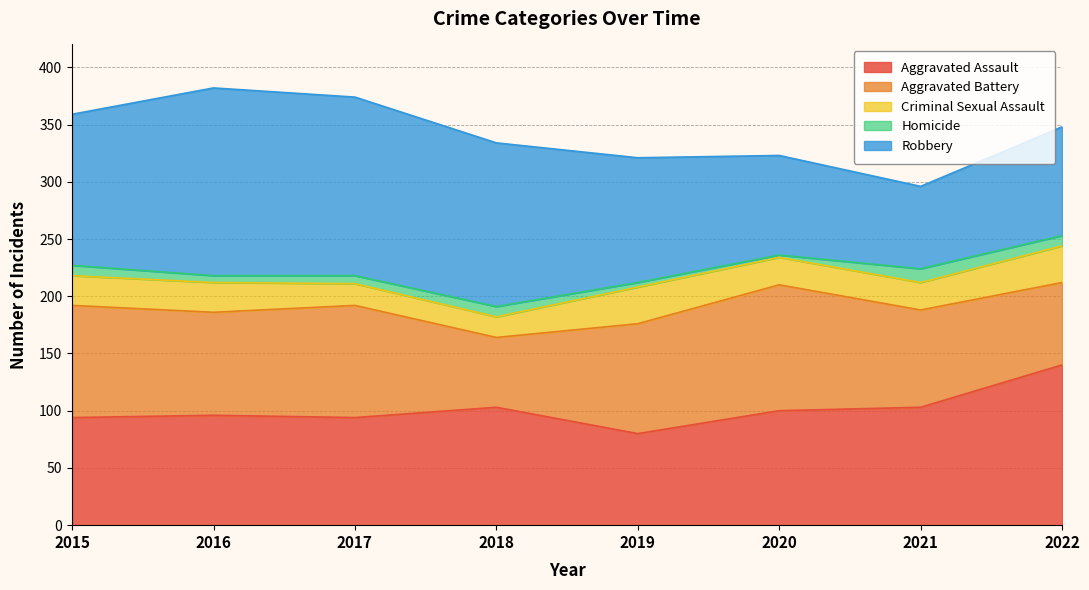

What is the value of the Criminal Sexual Assault point at the 3rd from the left?

19